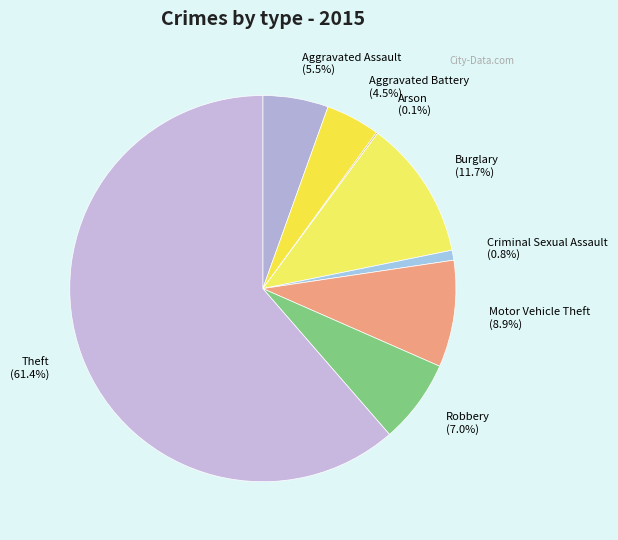

What portion of the pie excludes Aggravated Assault?

94.5%